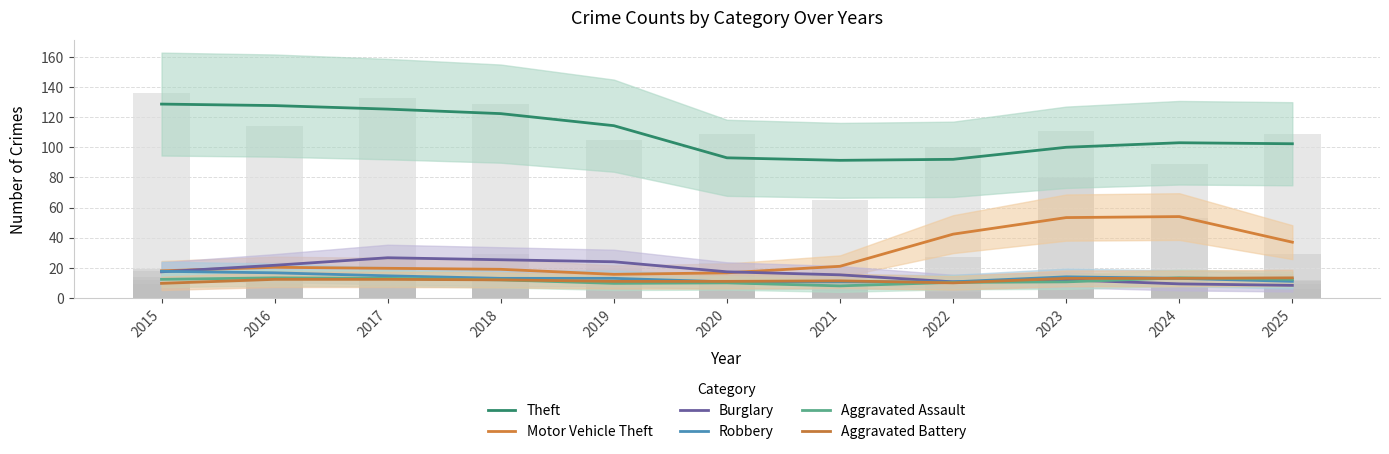

What is the highest value of the Burglary series?

26.7